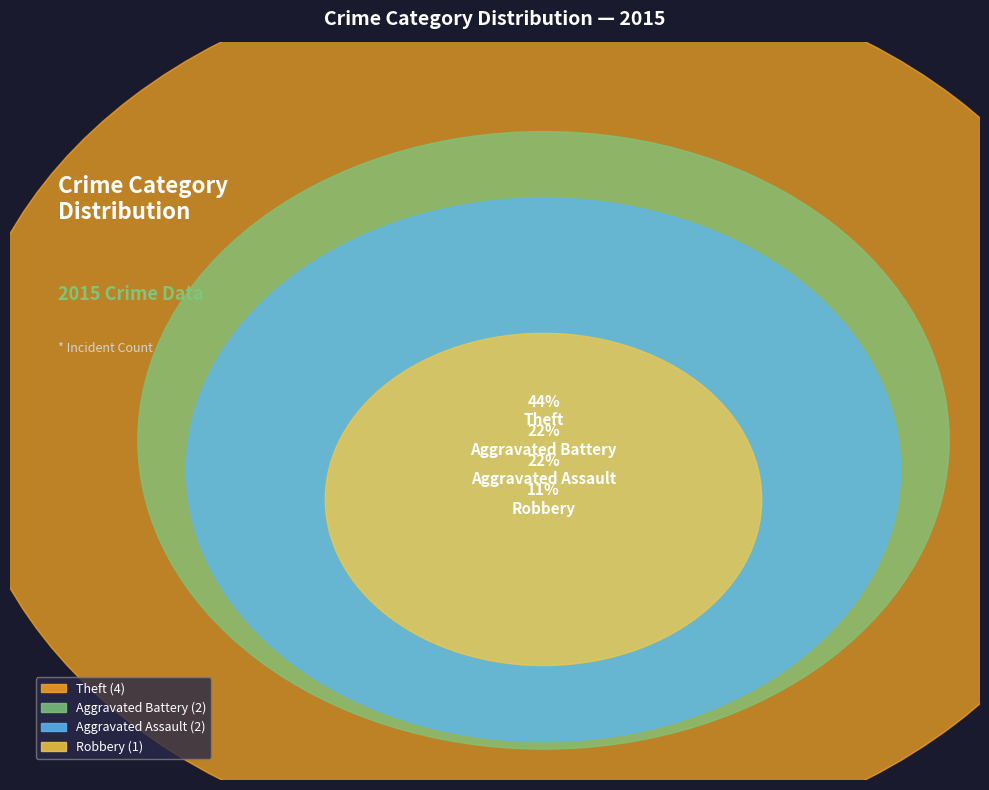

What is the change in value from Aggravated Battery to Theft?

+2